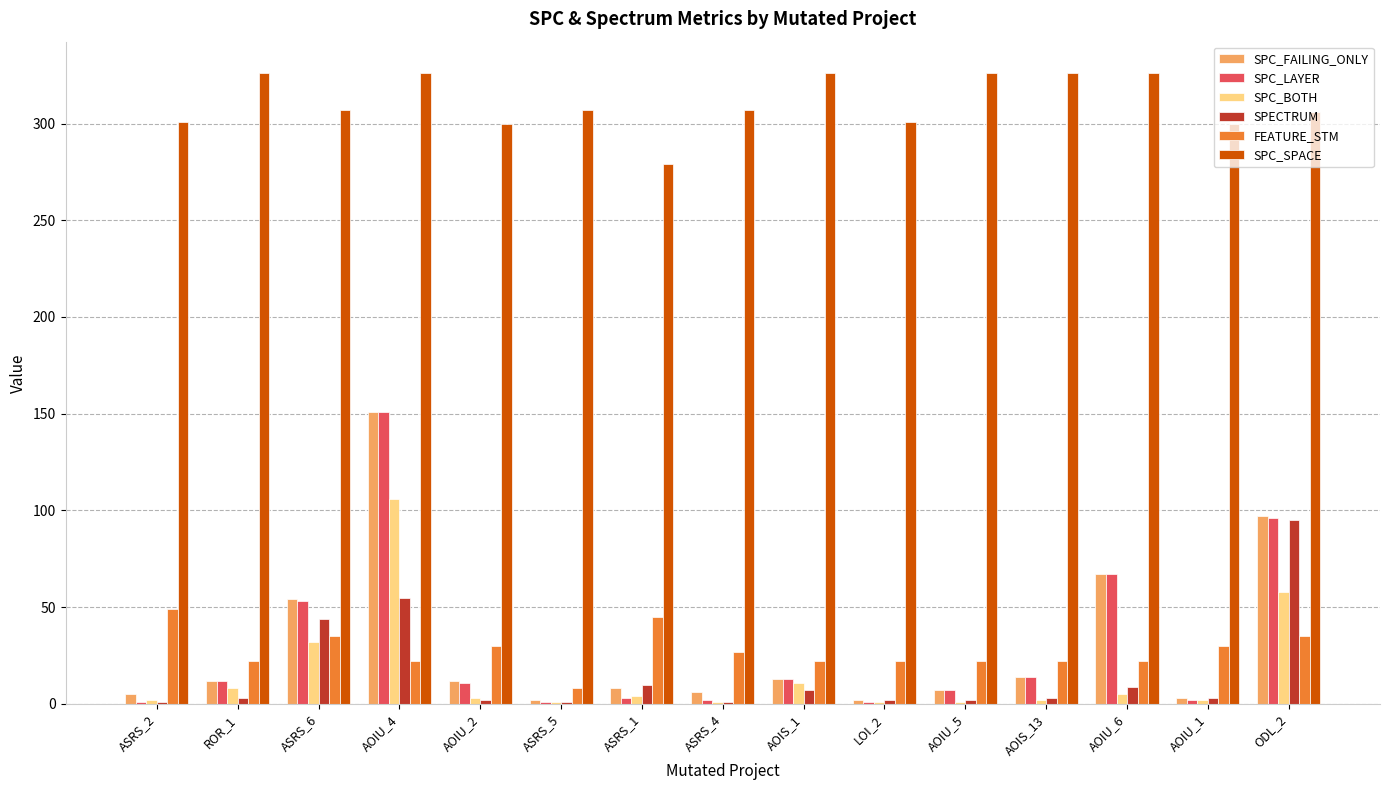

True or false: SPC_SPACE has a value of 403 at ASRS_5.

False